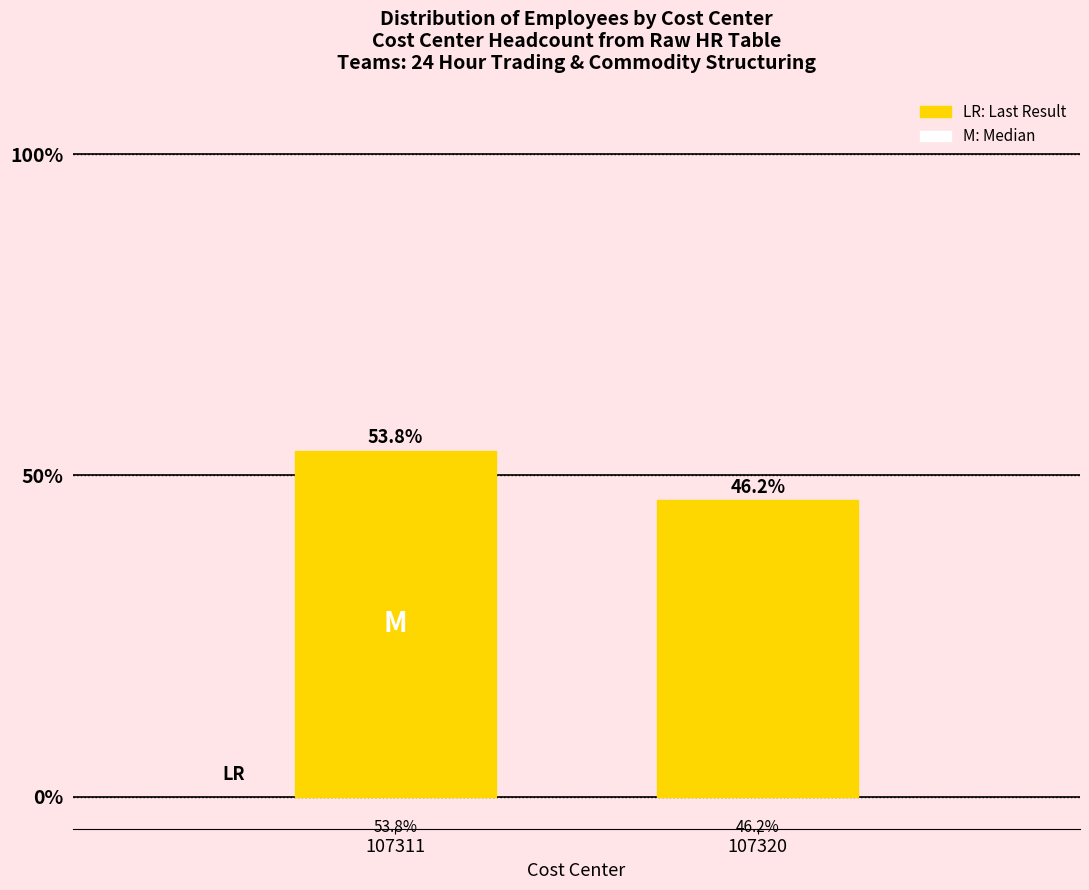

Reading left to right, list all the values displayed in this chart.

107311=53.8	107320=46.2